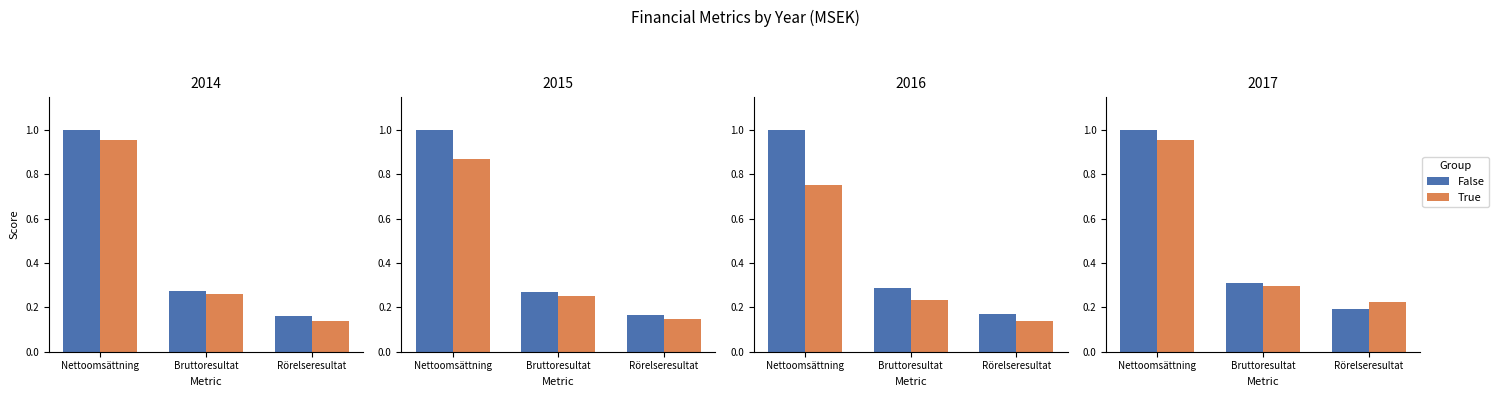

List the series in order of their overall mean, highest first.

False, True